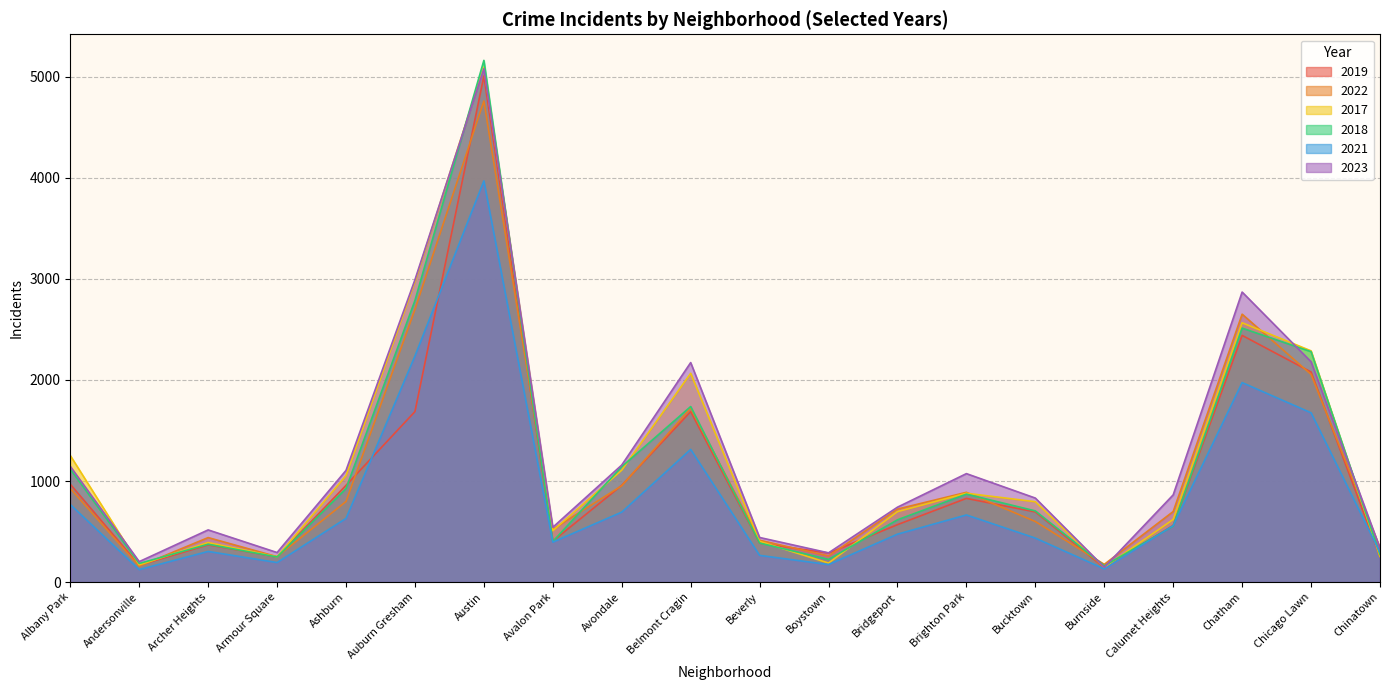

How many values in the 2022 series are below 722?

10